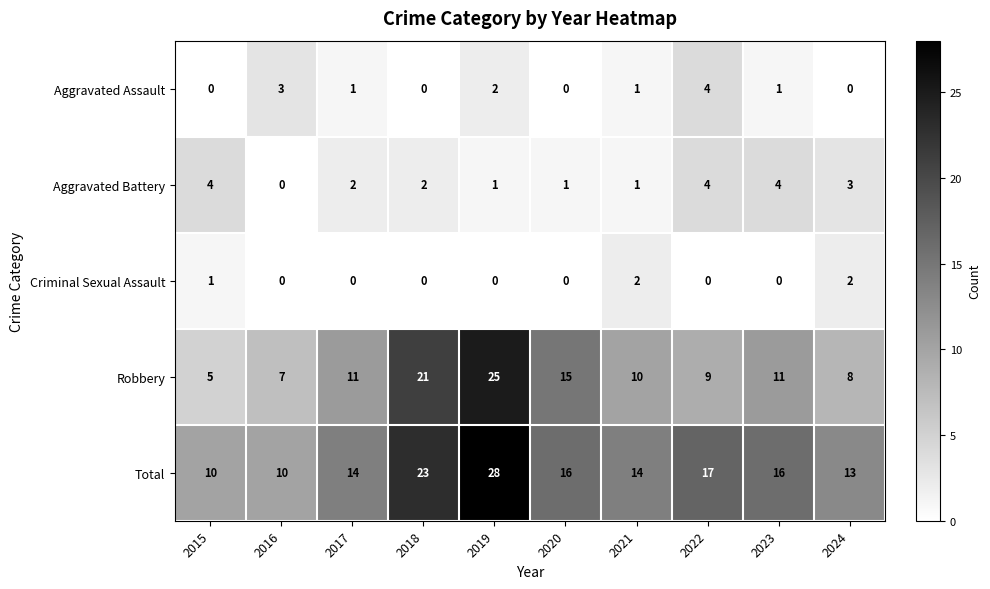

Which series has the largest range (max minus min)?

Robbery